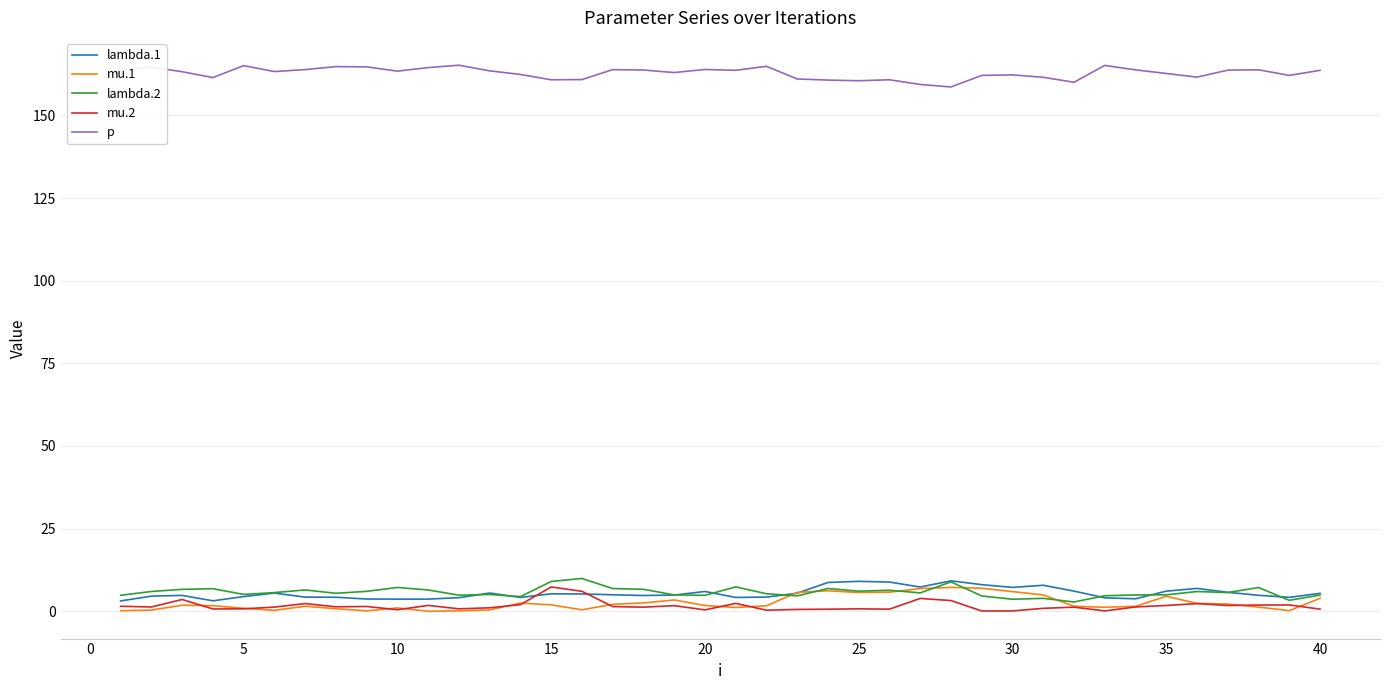

What is the maximum value shown in the chart?

165.2